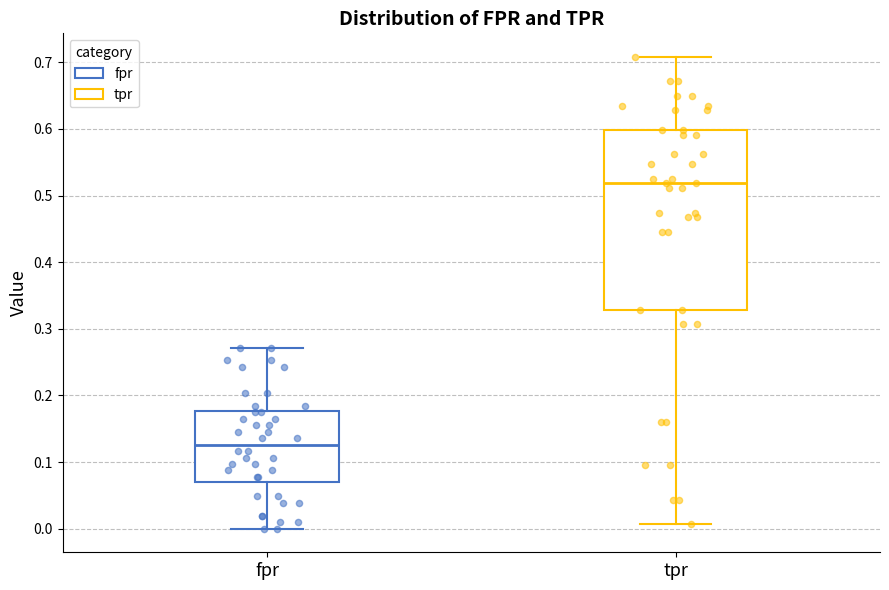

Which box is the tallest, from its lower edge to its upper edge?

tpr